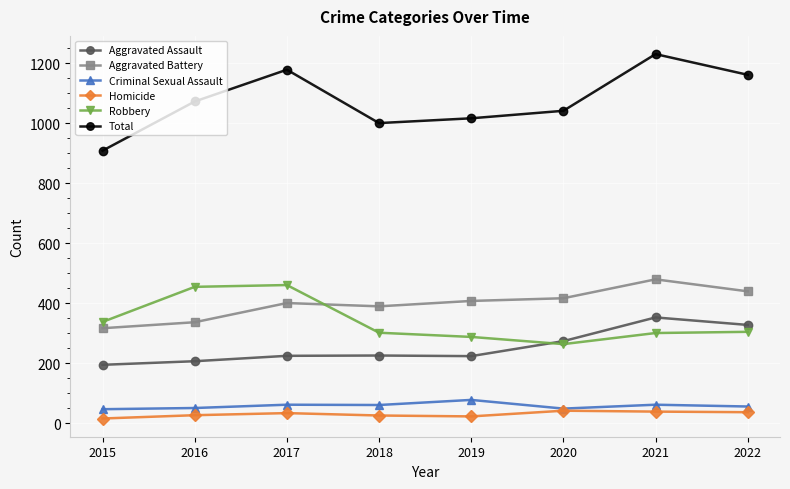

True or false: Homicide has a value of 33 at 2017.

True